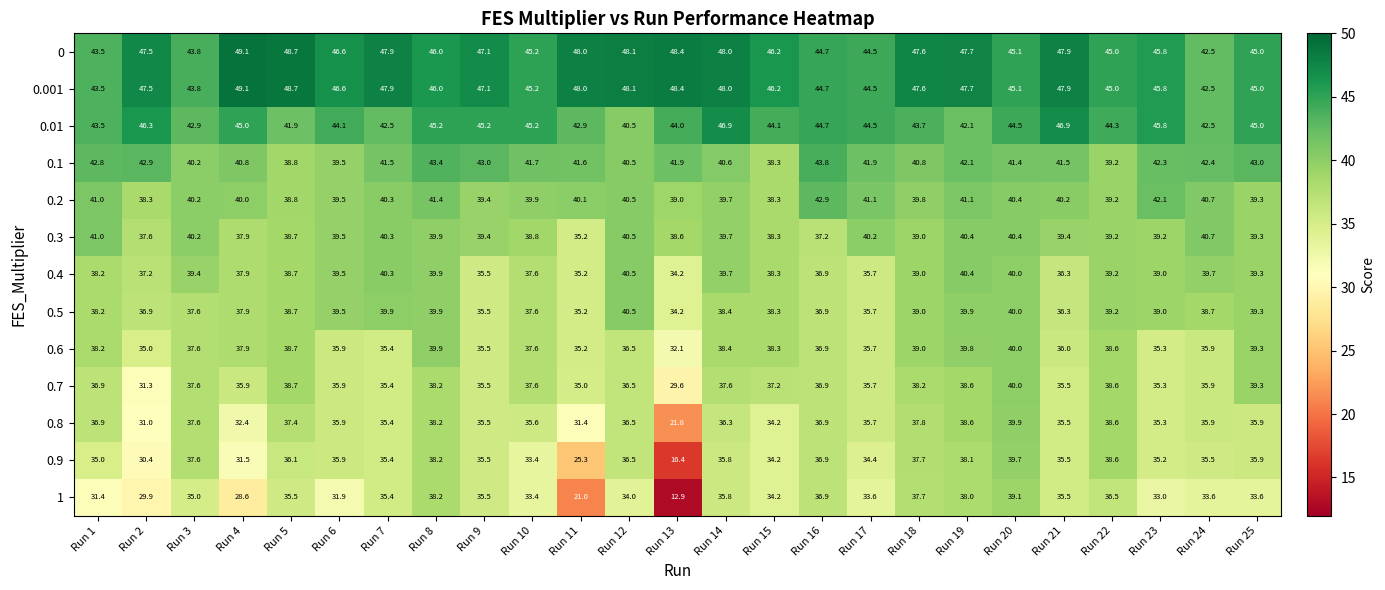

Which series has the widest spread of values?

1